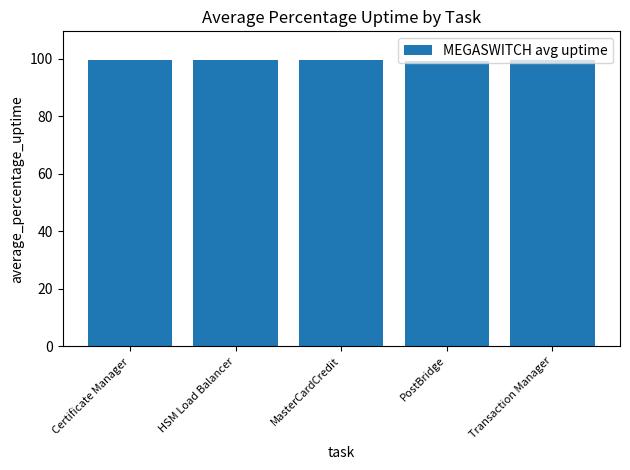

Approximately how many times larger is the value at PostBridge compared to MasterCardCredit?

1.0